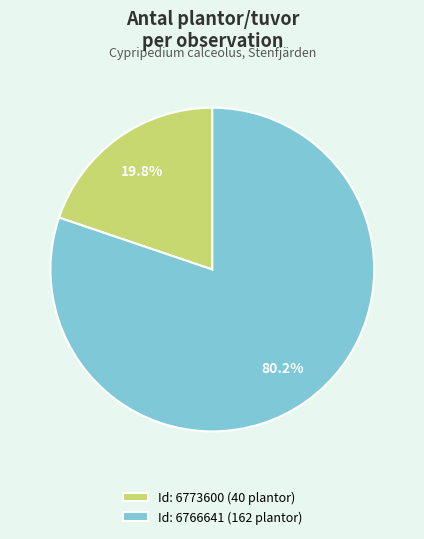

Which has a higher value, Id: 6766641 (162 plantor) or Id: 6773600 (40 plantor)?

Id: 6766641 (162 plantor)